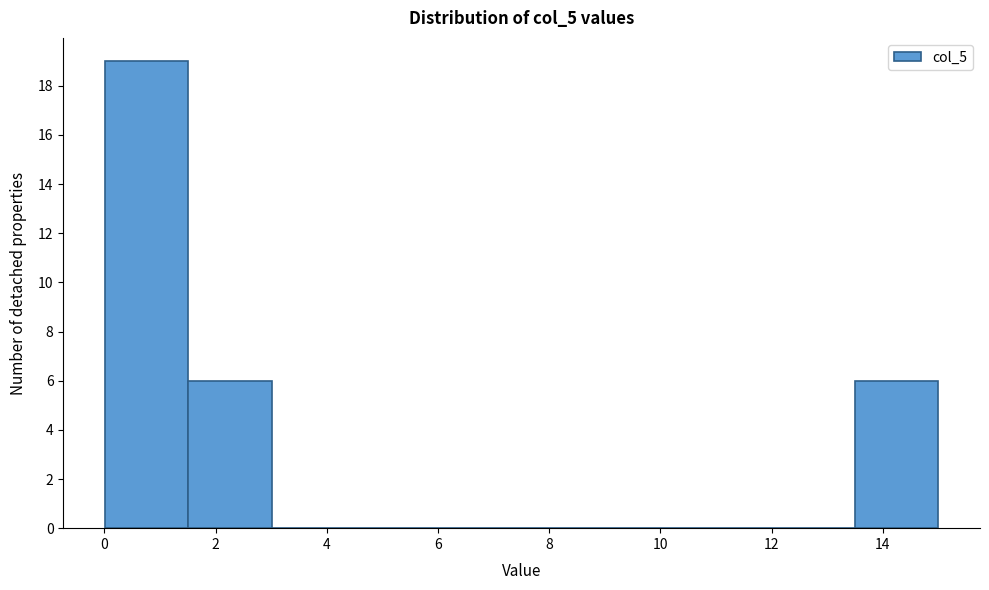

Which range on the x-axis has the tallest bar?

0.0 to 1.6